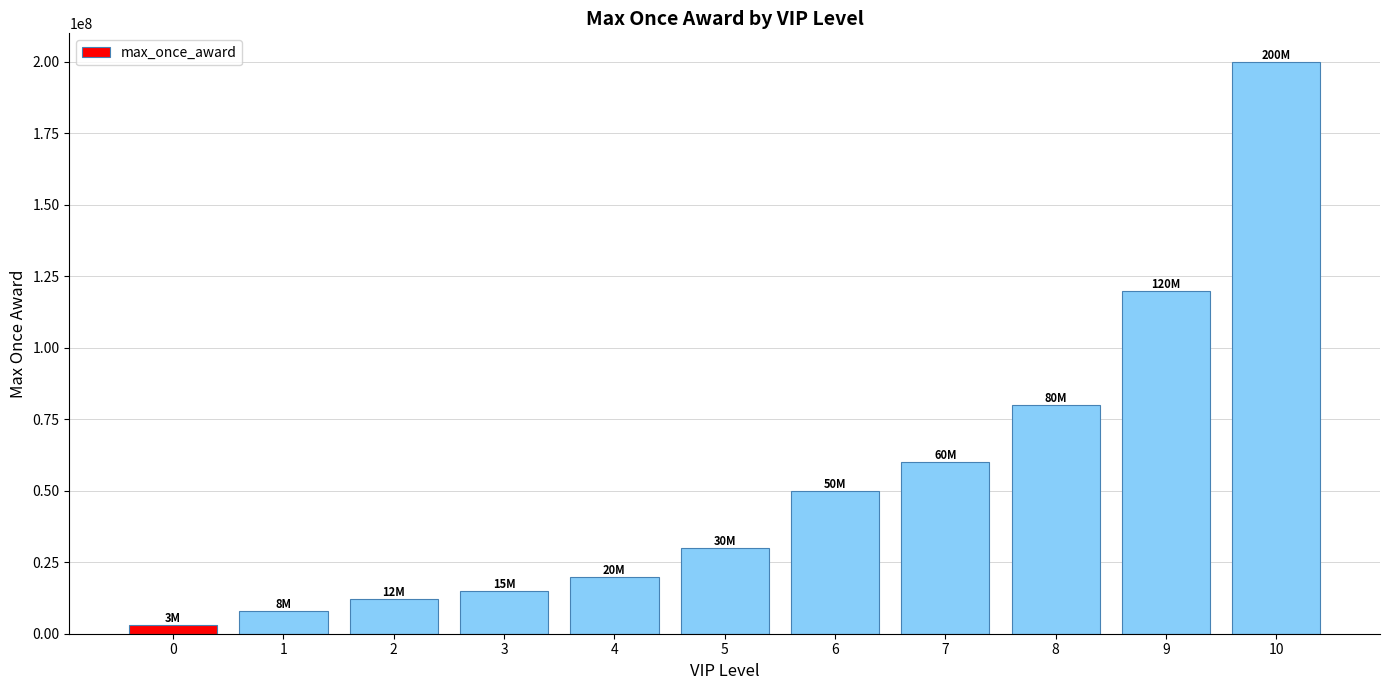

Rank the categories by value from highest to lowest.

10, 9, 8, 7, 6, 5, 4, 3, 2, 1, 0